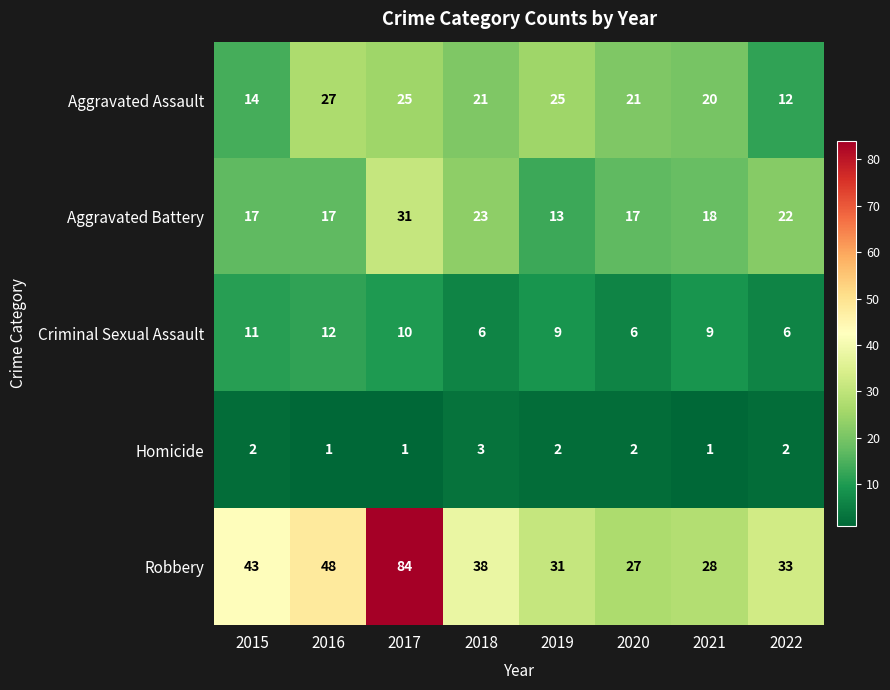

What is the total value across all series at 2019?

80